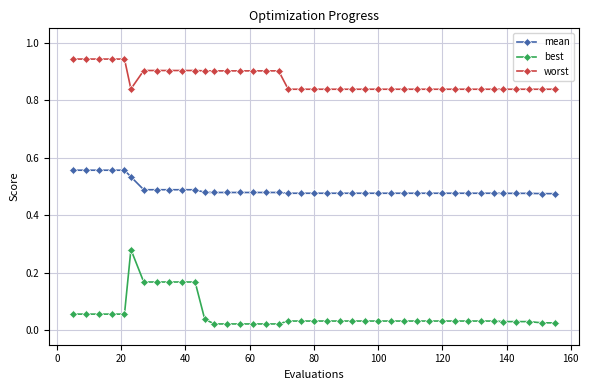

True or false: mean and worst intersect in this chart.

False